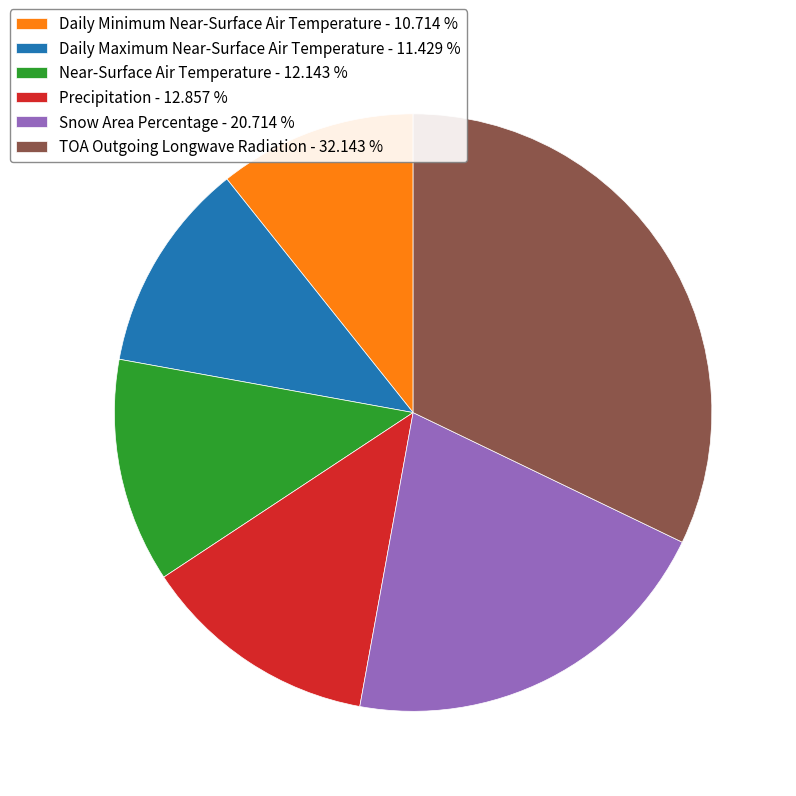

Which has a higher value, Precipitation or Snow Area Percentage?

Snow Area Percentage